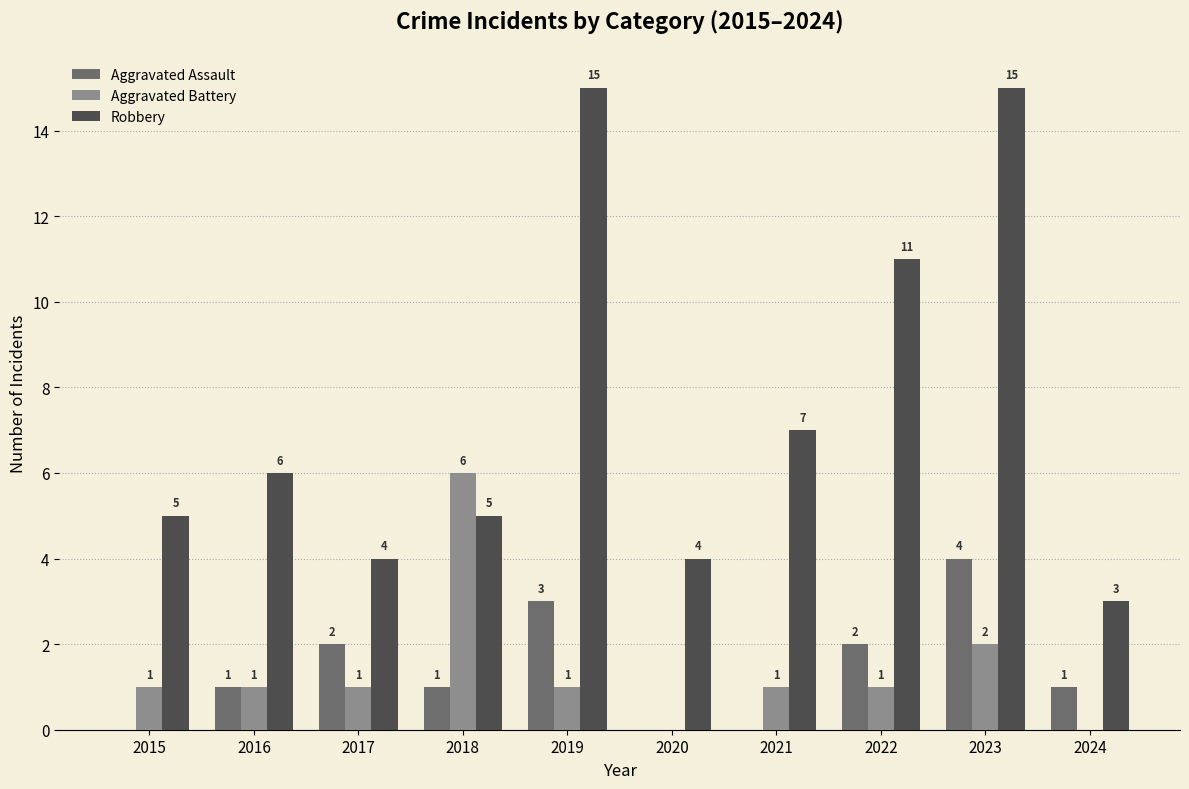

How many groups of bars are there?

10